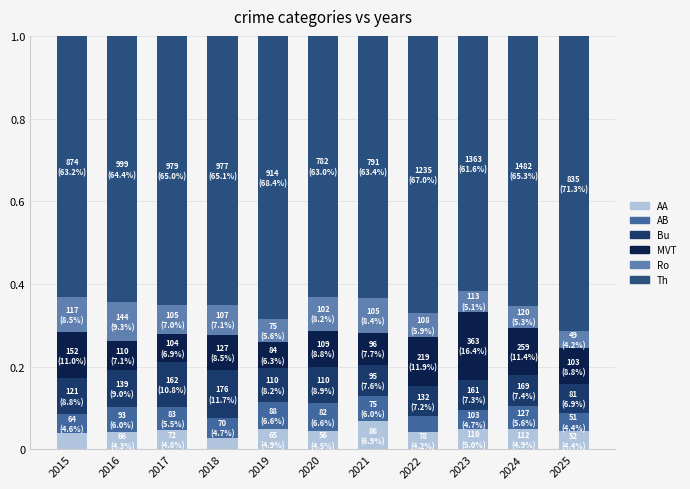

How many series are shown in this chart?

6